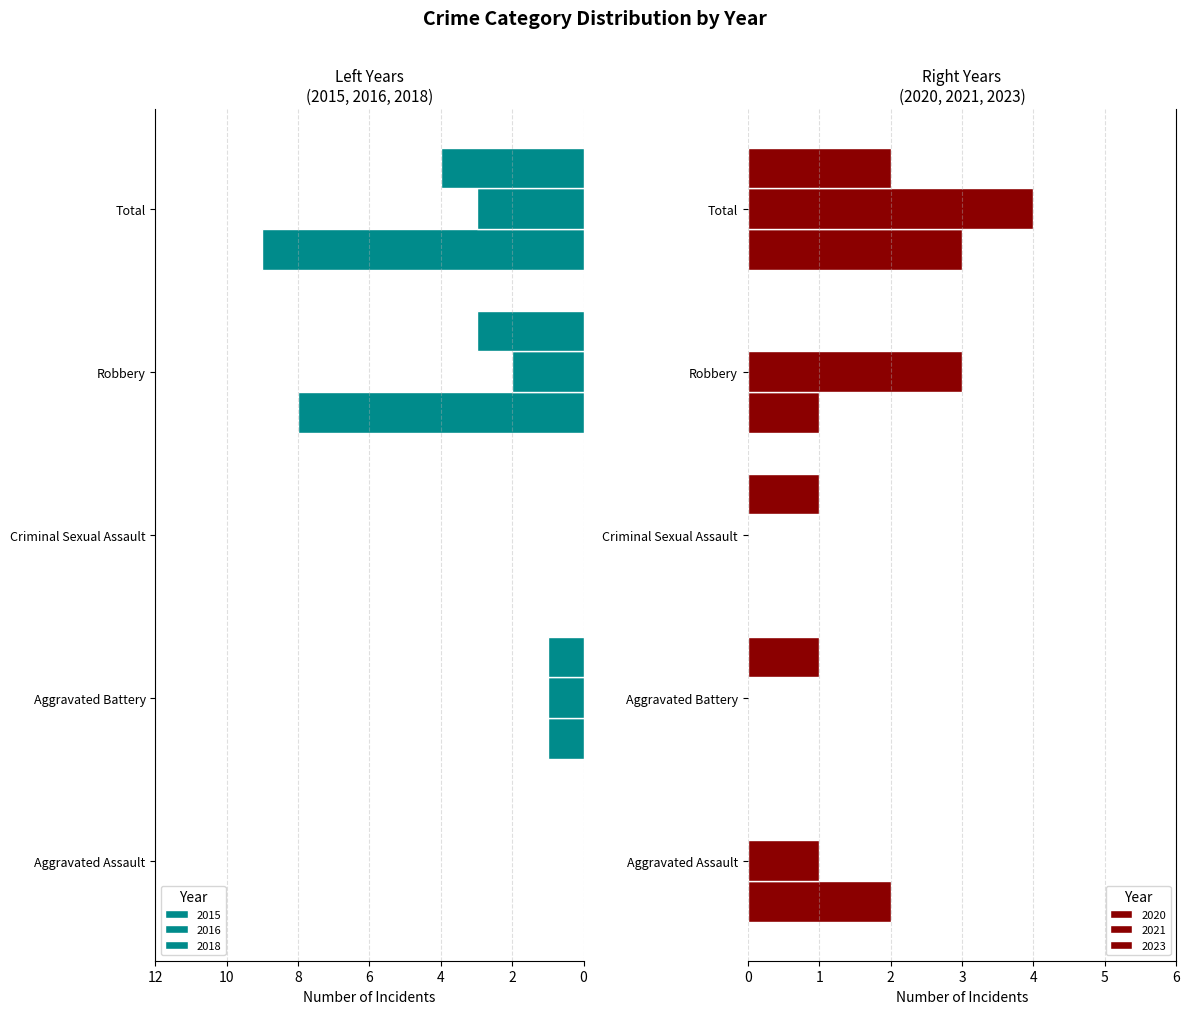

Are the bars grouped side by side (vs. stacked)?

Yes